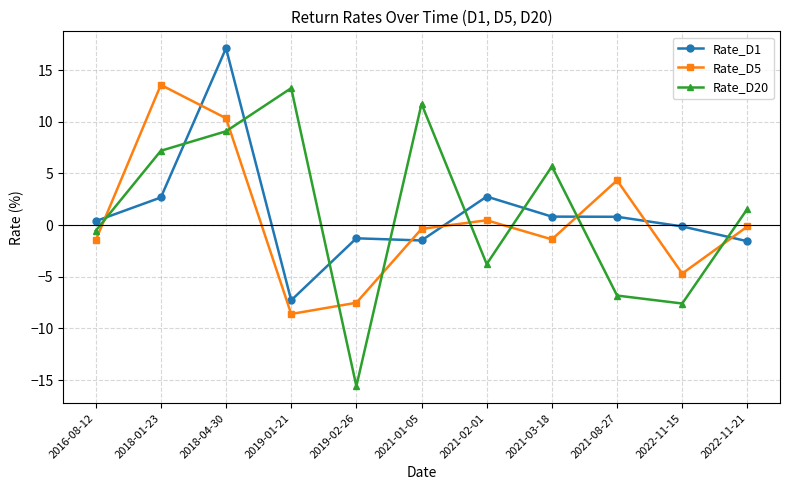

Where is the first local minimum for Rate_D20?

2019-02-26